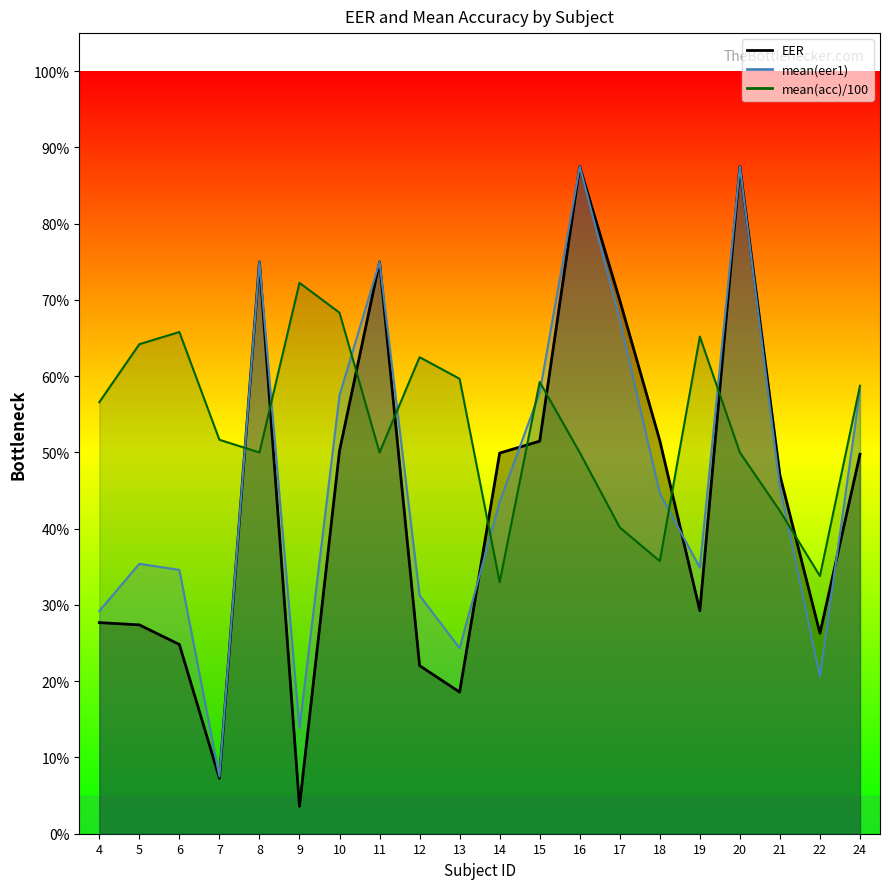

Reading right to left, list all the values displayed in this chart.

EER: 24=0.5	22=0.3	21=0.5	20=0.9	19=0.3	18=0.5	17=0.7	16=0.9	15=0.5	14=0.5	13=0.2	12=0.2	11=0.8	10=0.5	9=0.0	8=0.8	7=0.1	6=0.2	5=0.3	4=0.3
mean(eer1): 24=0.6	22=0.2	21=0.5	20=0.9	19=0.3	18=0.4	17=0.7	16=0.9	15=0.6	14=0.4	13=0.2	12=0.3	11=0.8	10=0.6	9=0.1	8=0.8	7=0.1	6=0.3	5=0.4	4=0.3
mean(acc): 24=0.6	22=0.3	21=0.4	20=0.5	19=0.7	18=0.4	17=0.4	16=0.5	15=0.6	14=0.3	13=0.6	12=0.6	11=0.5	10=0.7	9=0.7	8=0.5	7=0.5	6=0.7	5=0.6	4=0.6